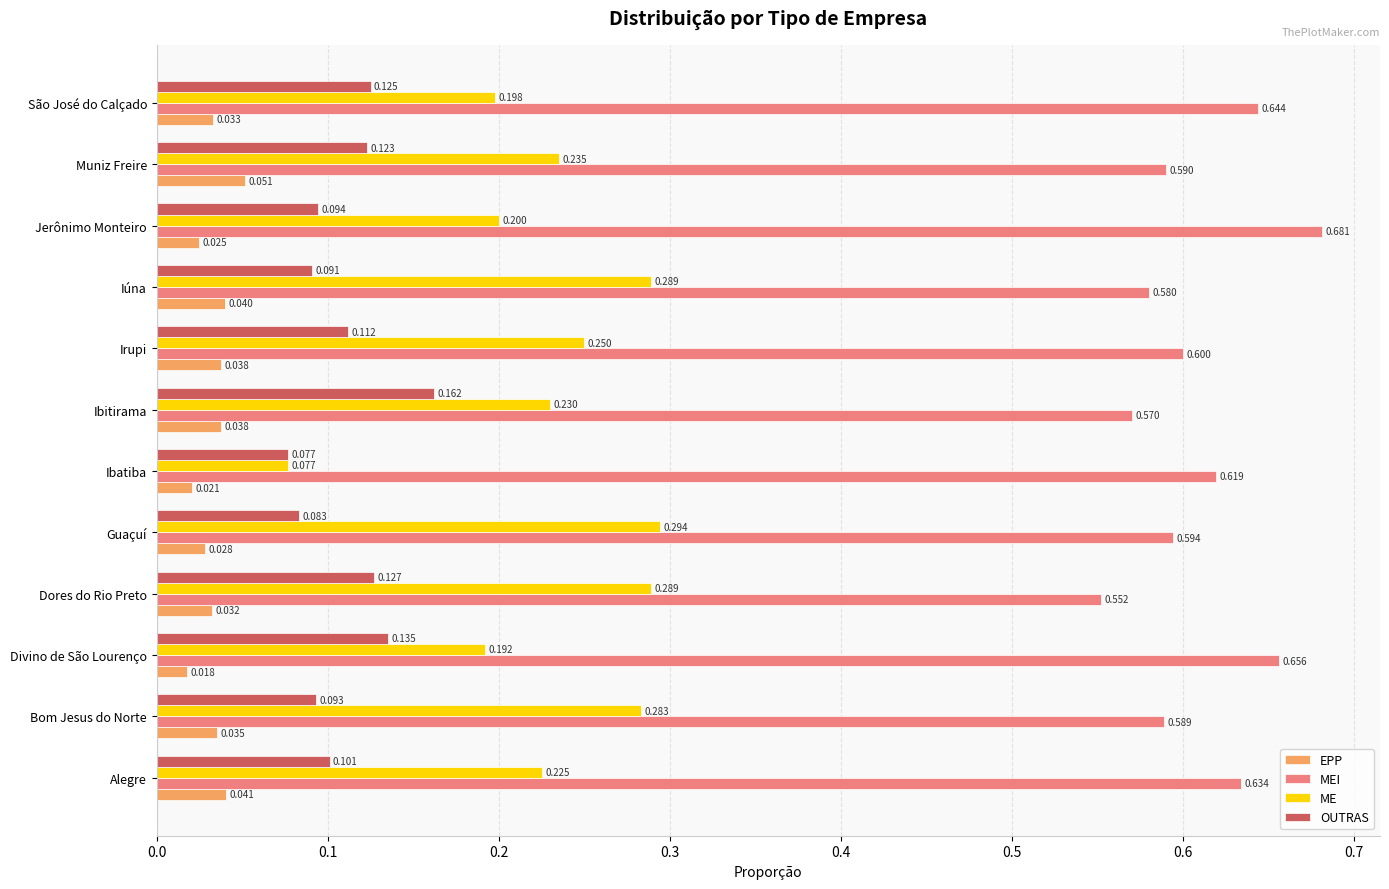

What is the sum of all ME values?

2.8